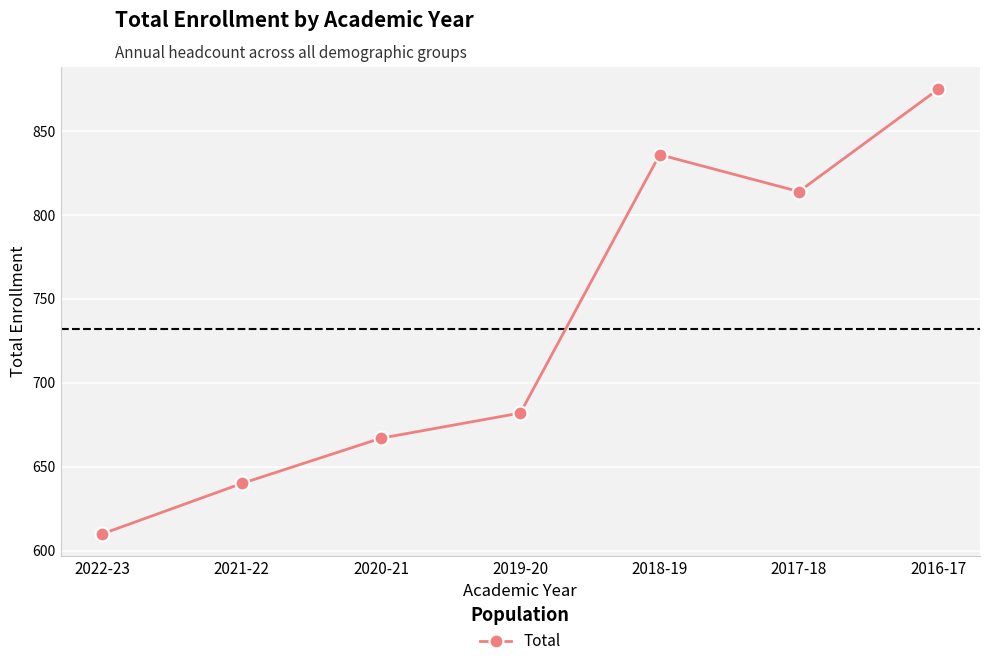

What position from the right is 2017-18?

2